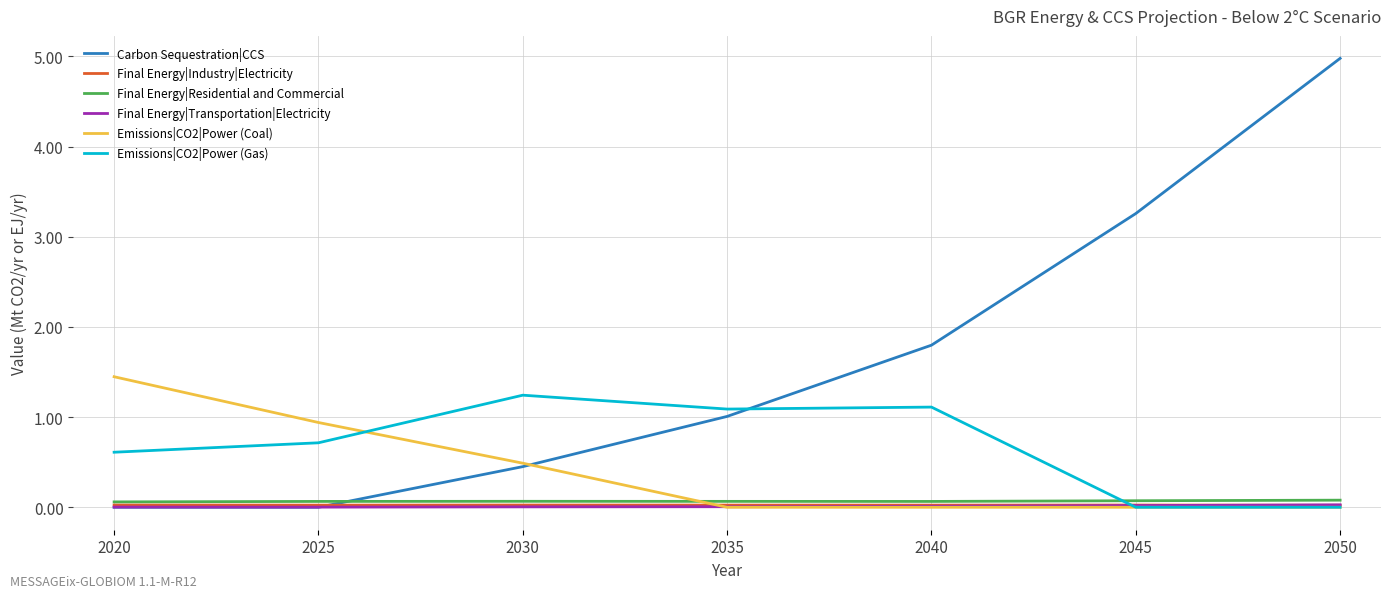

Which series ends up on top after the final intersection of Emissions|CO2|Power (Gas) and Final Energy|Residential and Commercial?

Final Energy|Residential and Commercial